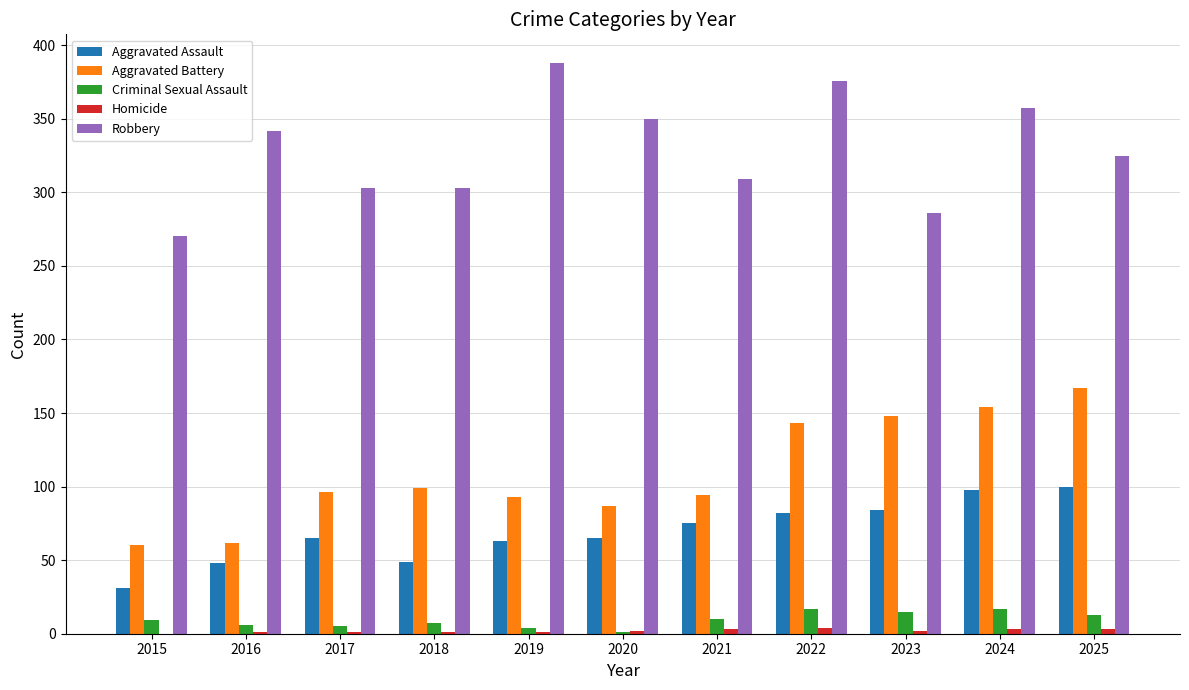

Which series has the largest total across all categories?

Robbery